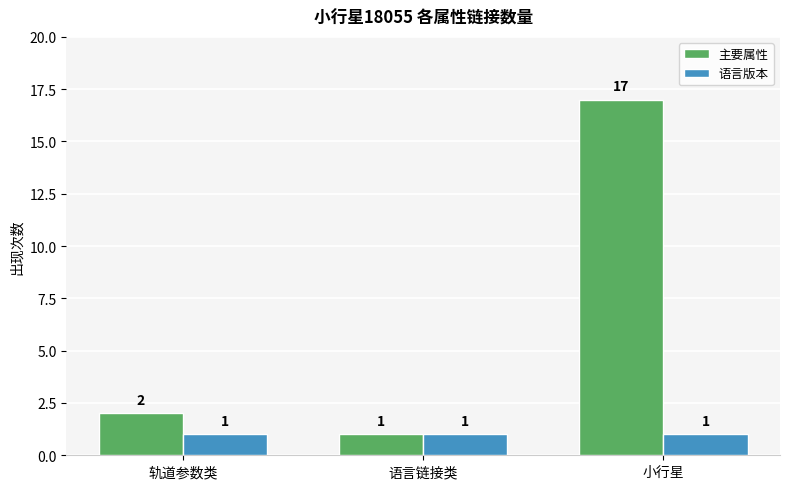

What is the value of the 语言版本 bar at the 1st from the left?

1